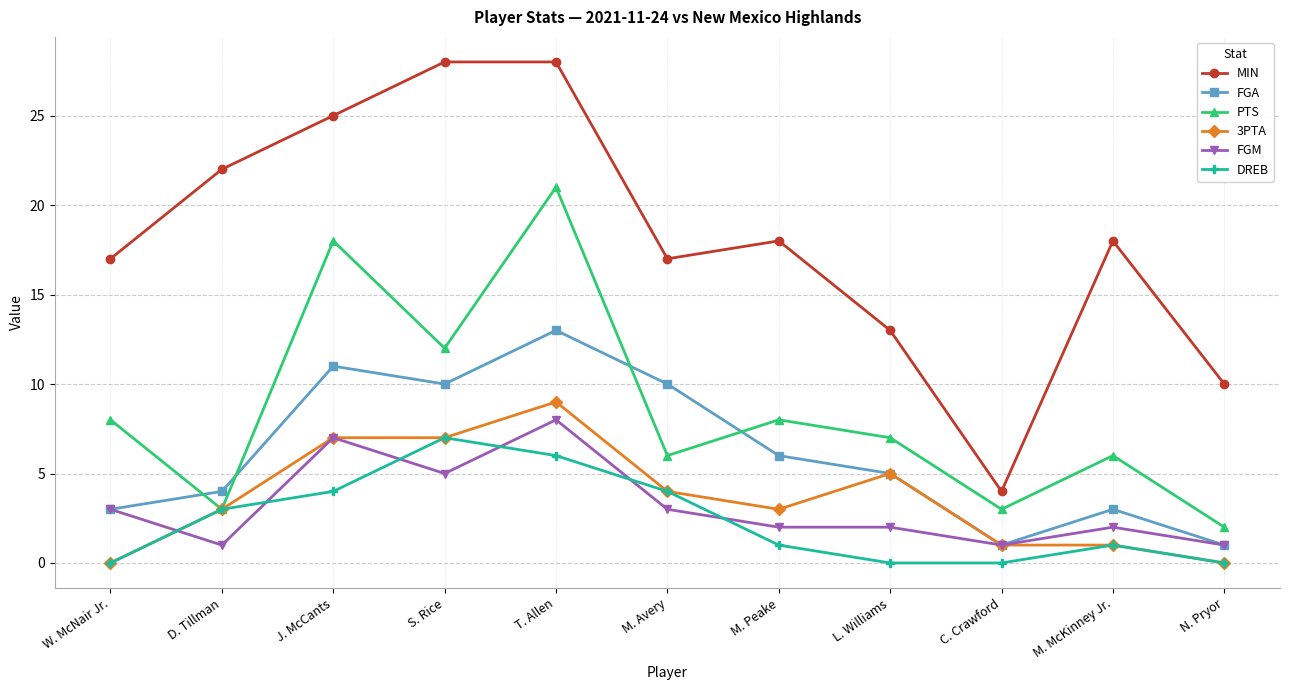

True or false: PTS and MIN cross at least once.

False